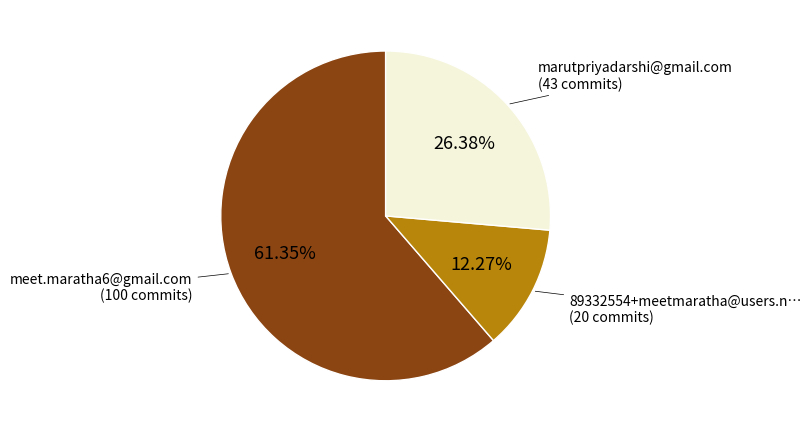

Is there any slice that represents more than half of the pie?

Yes